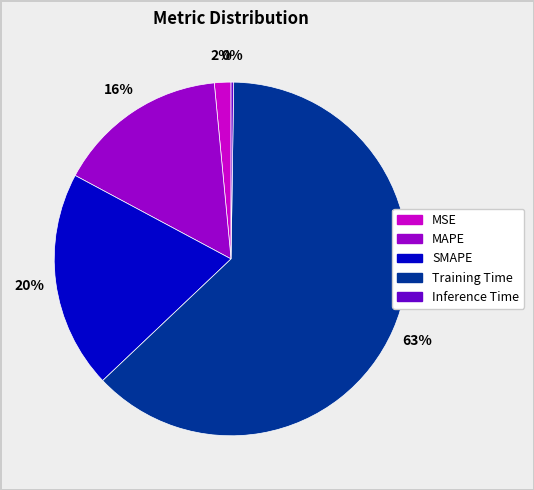

To the nearest percent, what is the difference between the largest and smallest slice percentages?

62%